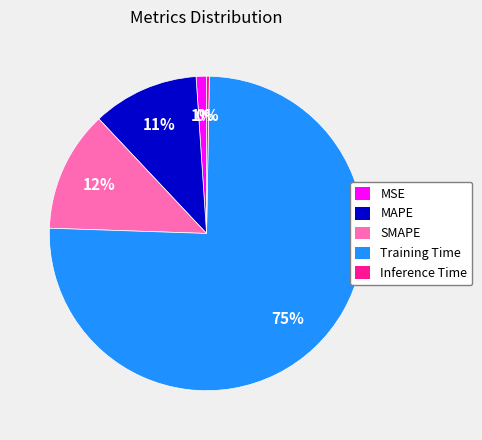

The Inference Time slice represents 13% of the pie. True or false?

False